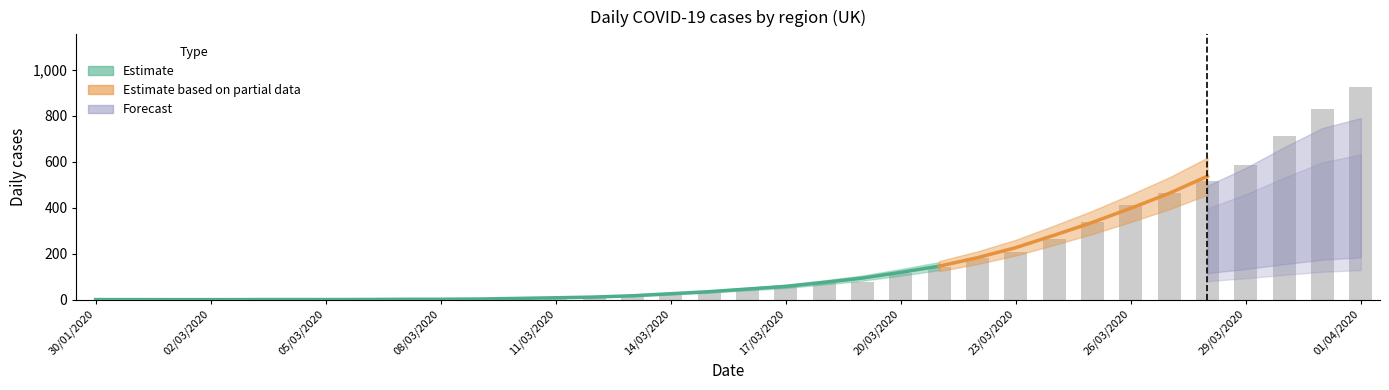

Count the number of categories in the chart.

34